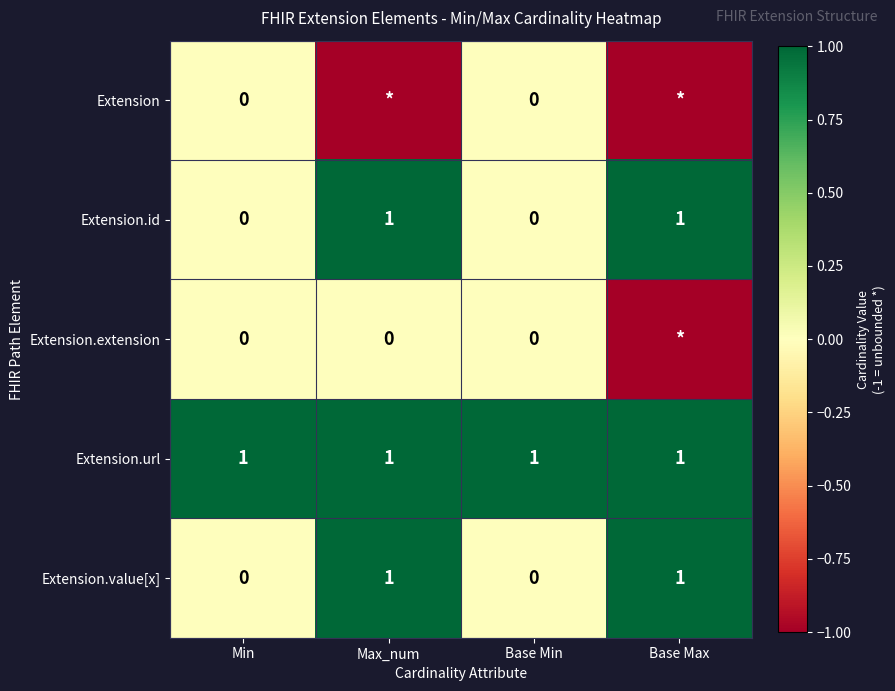

What is the spread (max minus min) of values at Max_num?

2